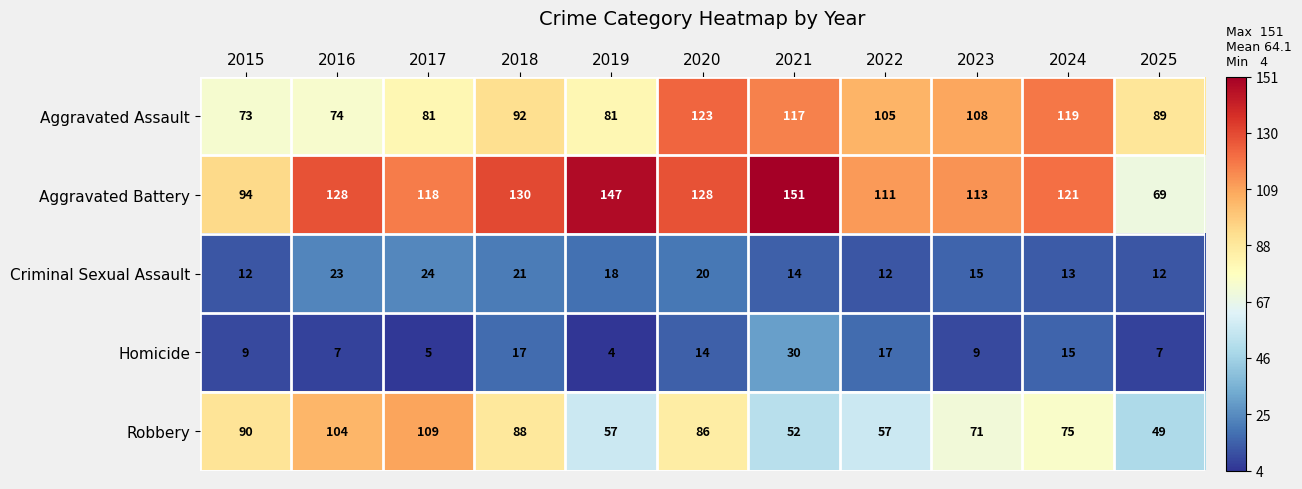

At 2025, list the series in order from largest to smallest.

Aggravated Assault, Aggravated Battery, Robbery, Criminal Sexual Assault, Homicide